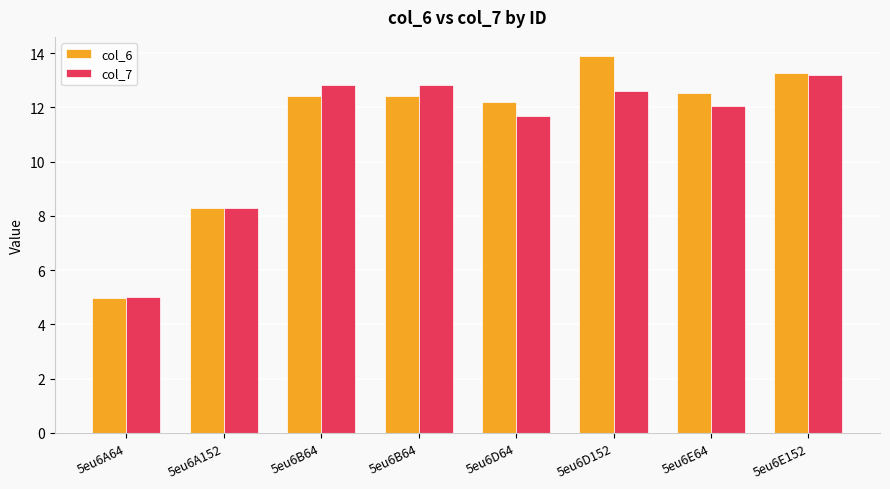

List the labels in order of col_7 value, smallest first.

5eu6A64, 5eu6A152, 5eu6D64, 5eu6E64, 5eu6D152, 5eu6B64, 5eu6B64, 5eu6E152